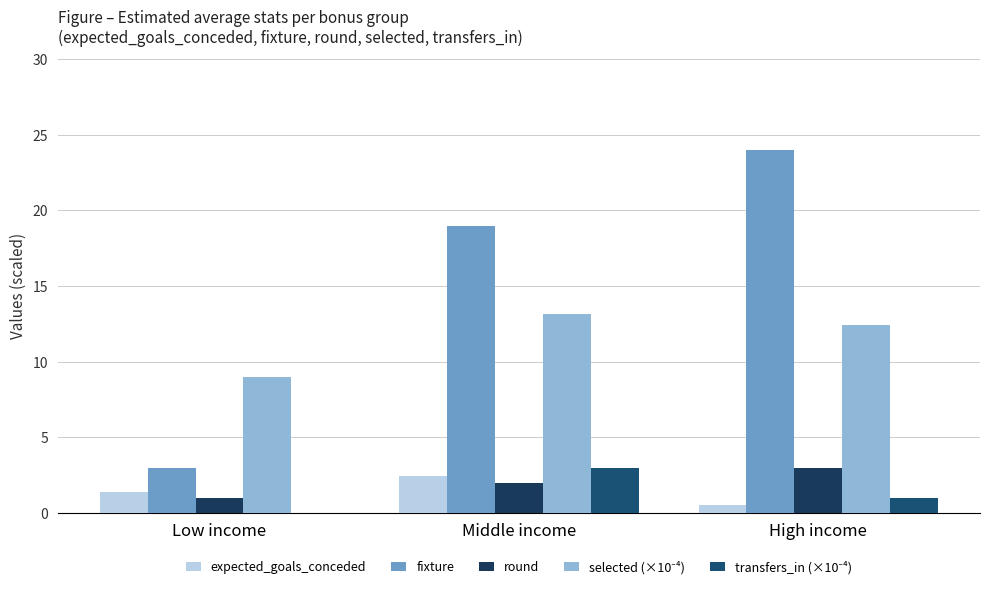

Which label corresponds to the largest value in the chart?

High income